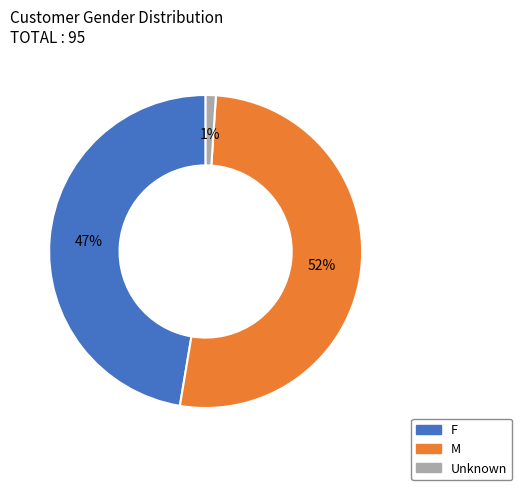

How many slices are in this pie chart?

3